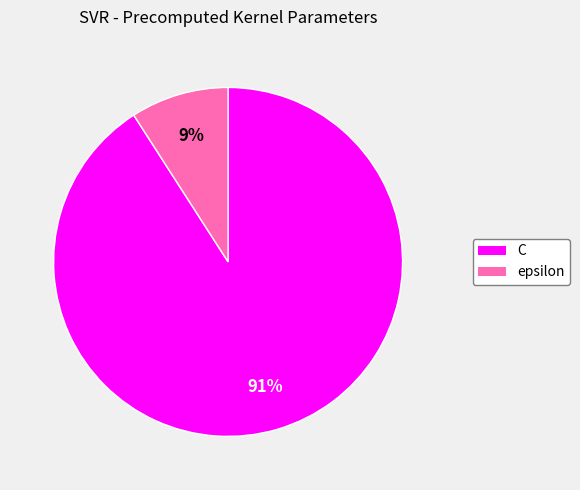

Is it true that C is 91% of the pie?

True